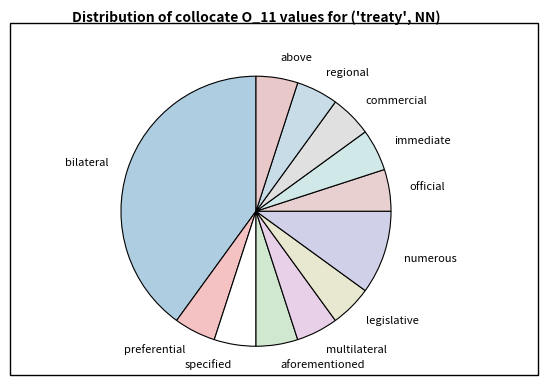

The official slice represents 5% of the pie. True or false?

True